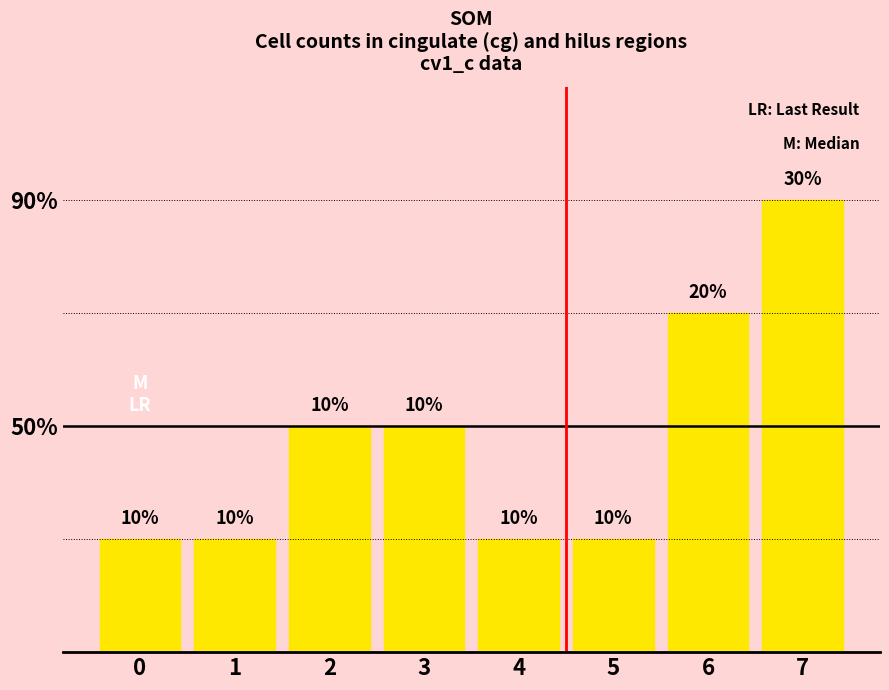

Does the chart contain any negative values?

No